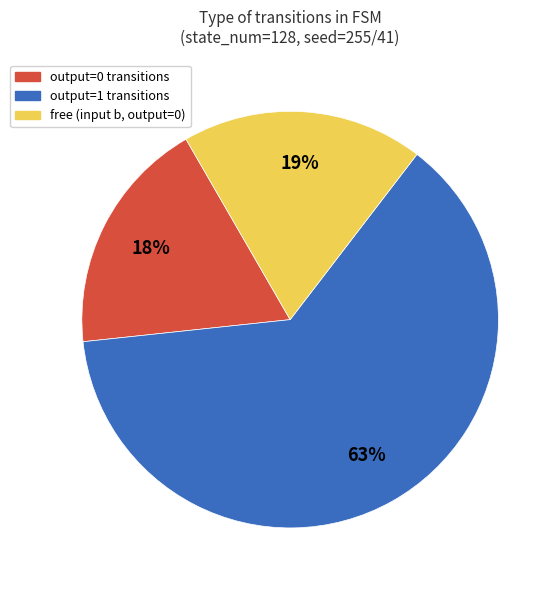

Does any single category account for the majority?

Yes